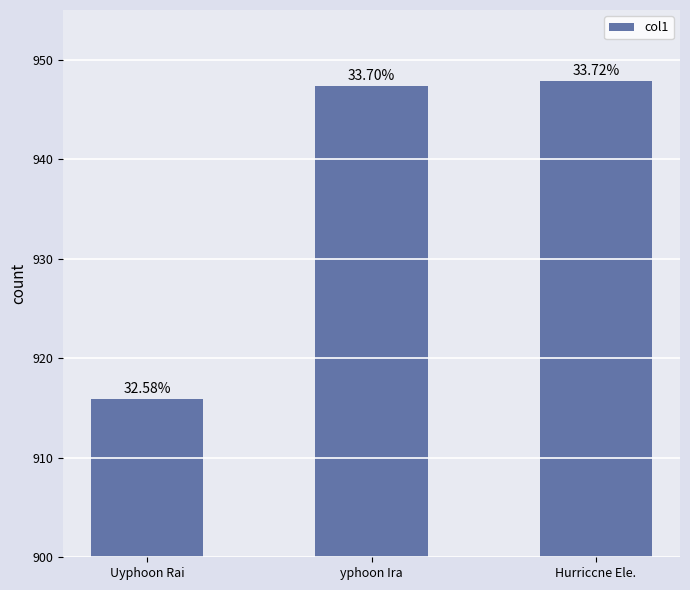

How many bars are there in total?

3